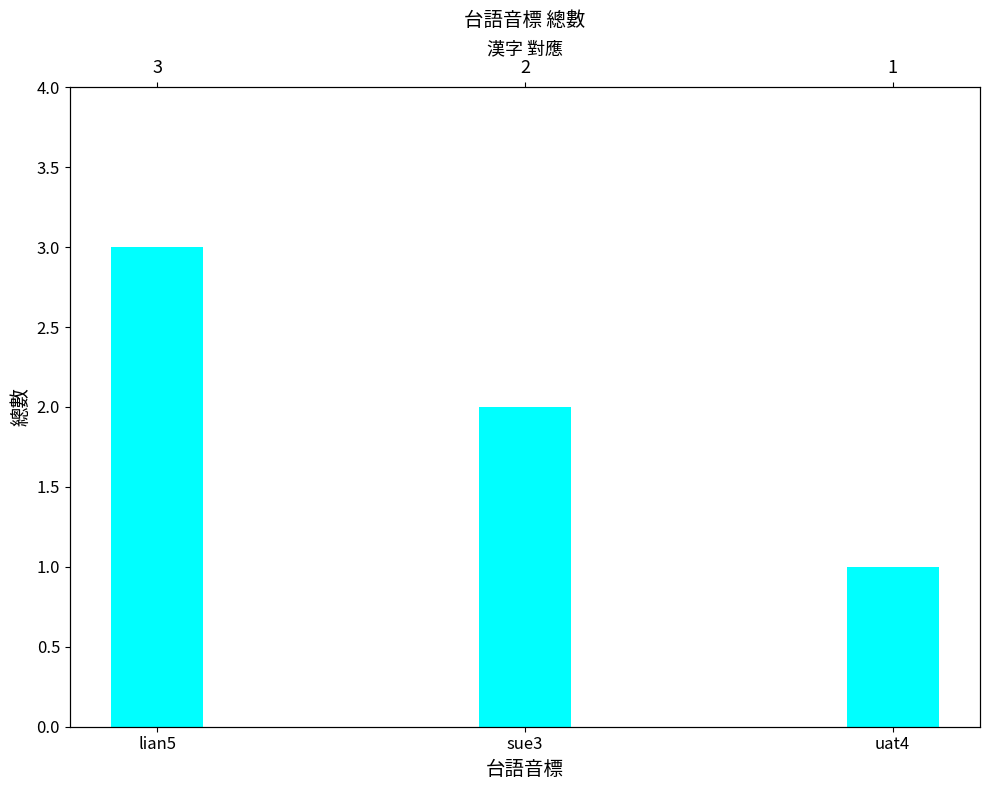

What is the label of the 1st bar from the left?

lian5